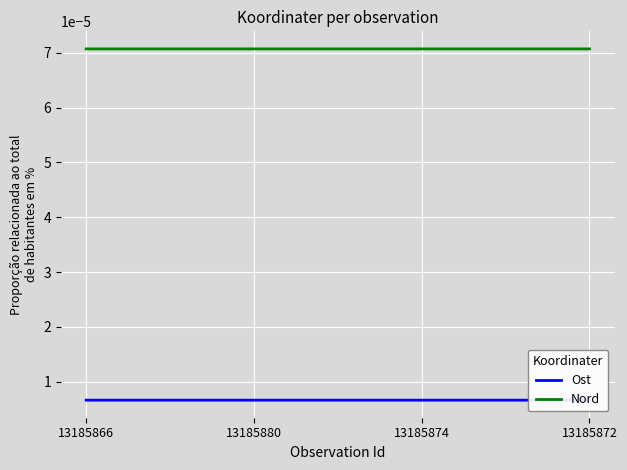

True or false: Nord has more than 0 interior local peaks.

True